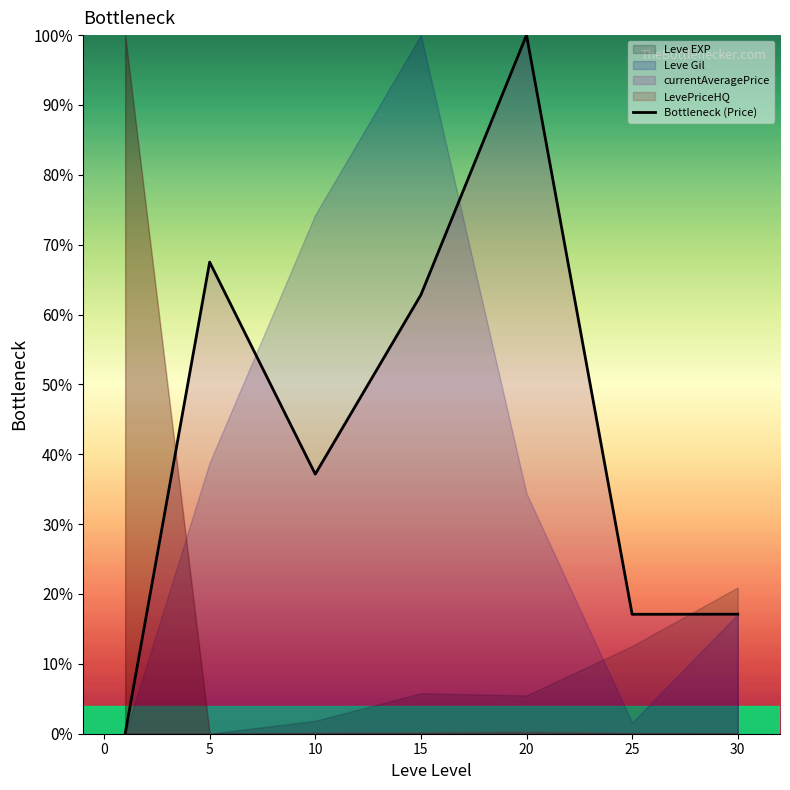

The value of Bottleneck (Price) at 15 is 103.2. True or false?

False